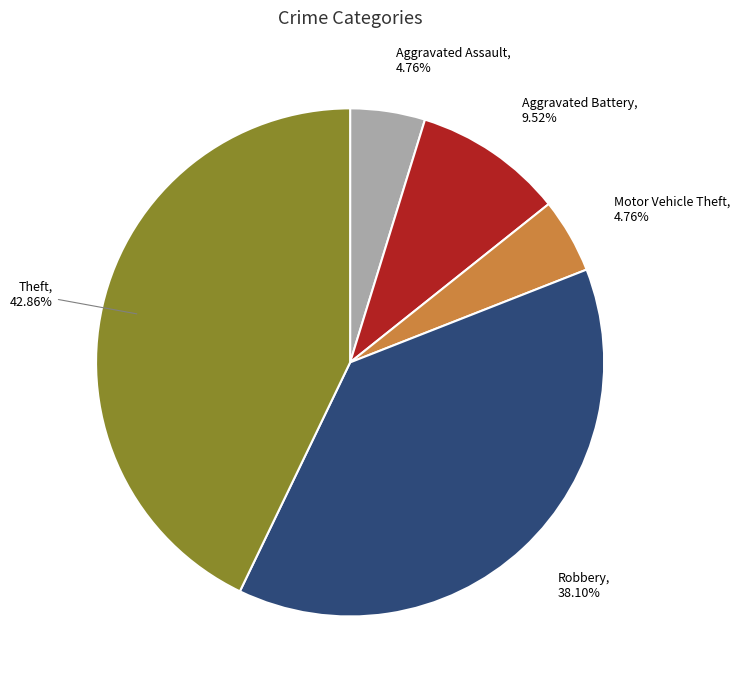

Is Robbery the majority of the pie?

No